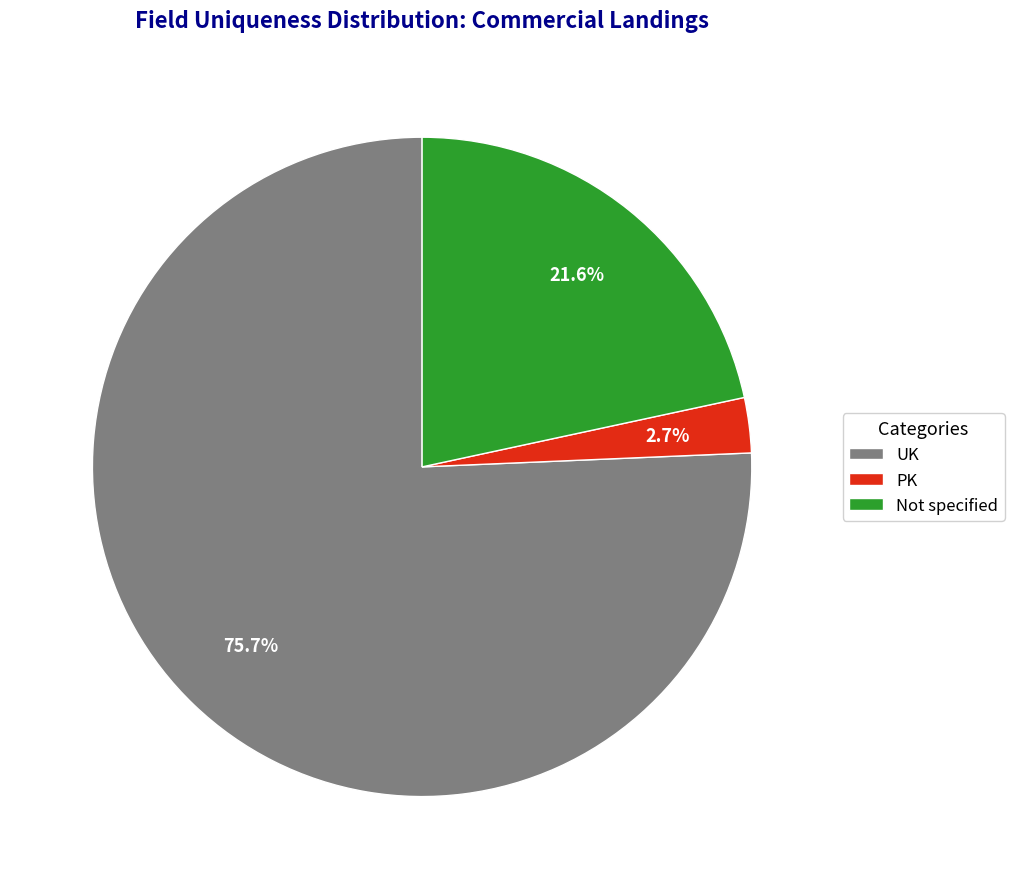

Which slice is the smallest?

PK